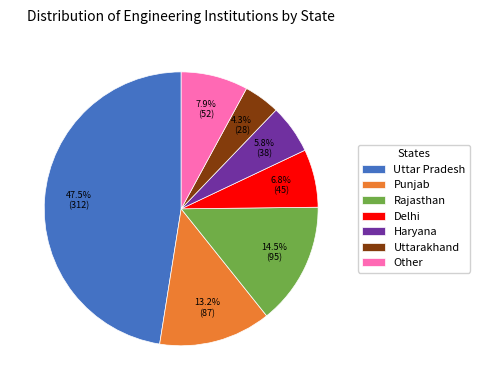

Between Rajasthan and Punjab, which is larger?

Rajasthan